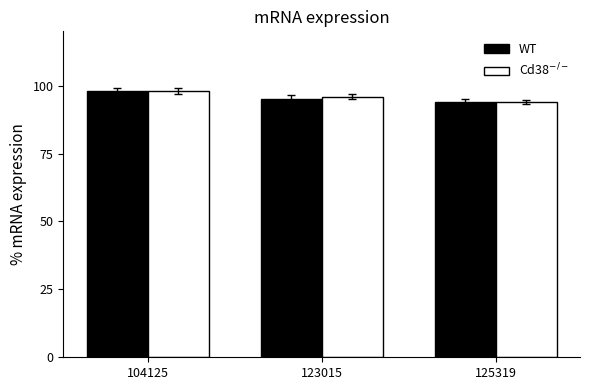

What is the sum of all WT values?

287